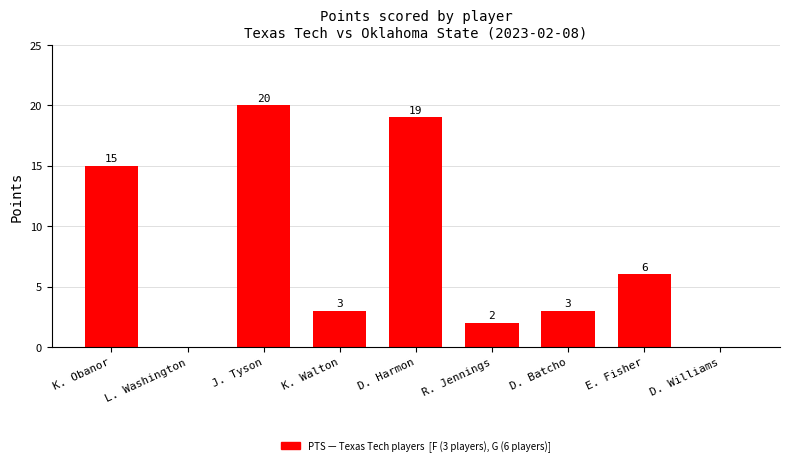

At which label does the data first exceed 3?

K. Obanor